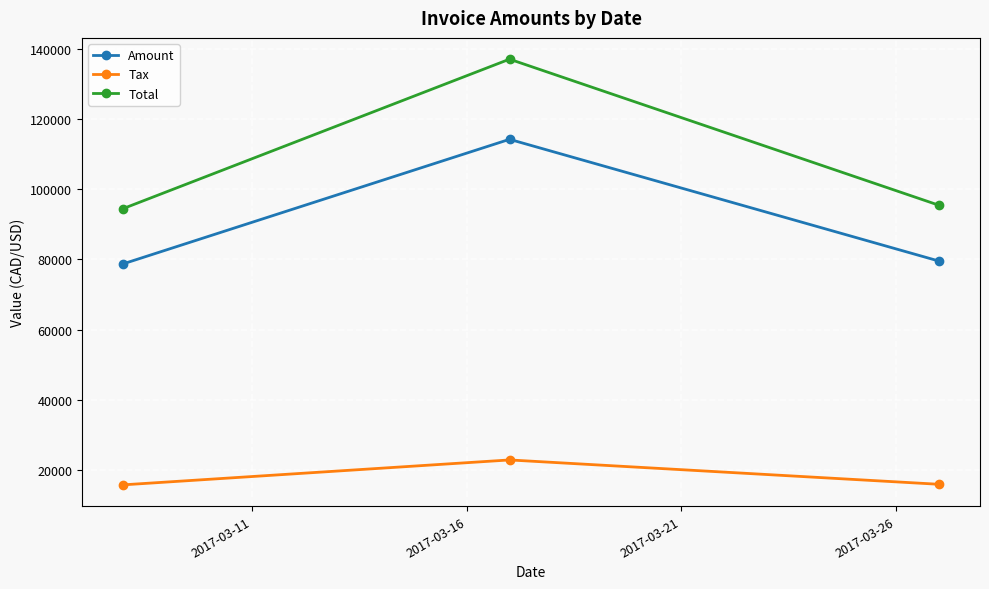

How many series are shown in this chart?

3